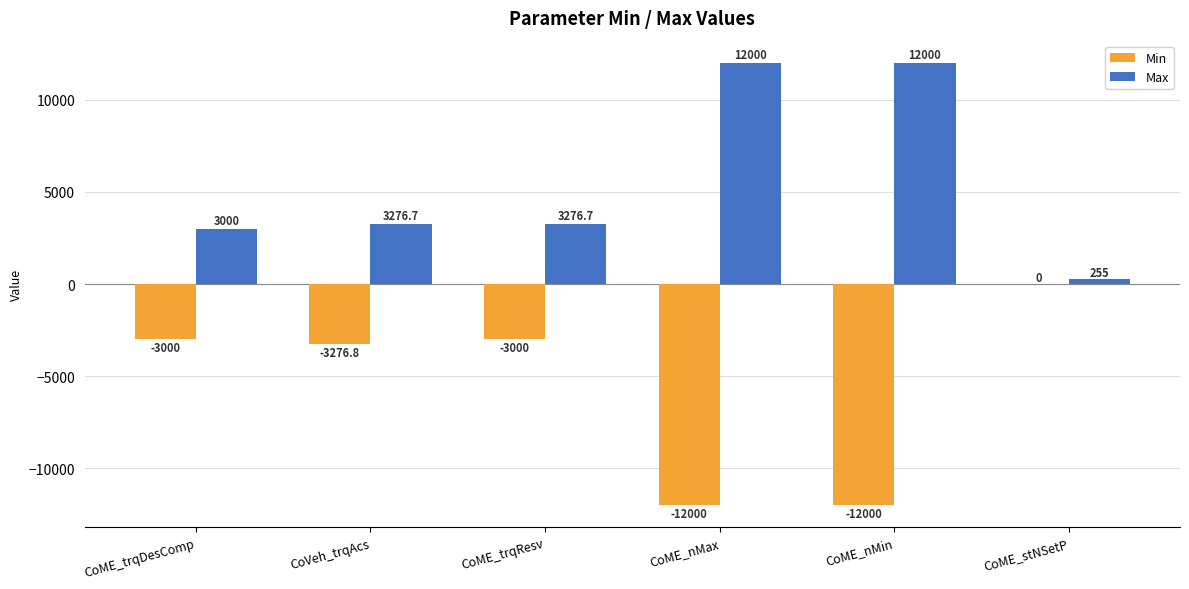

The Min series shows -5249.3 at CoME_trqResv. True or false?

False